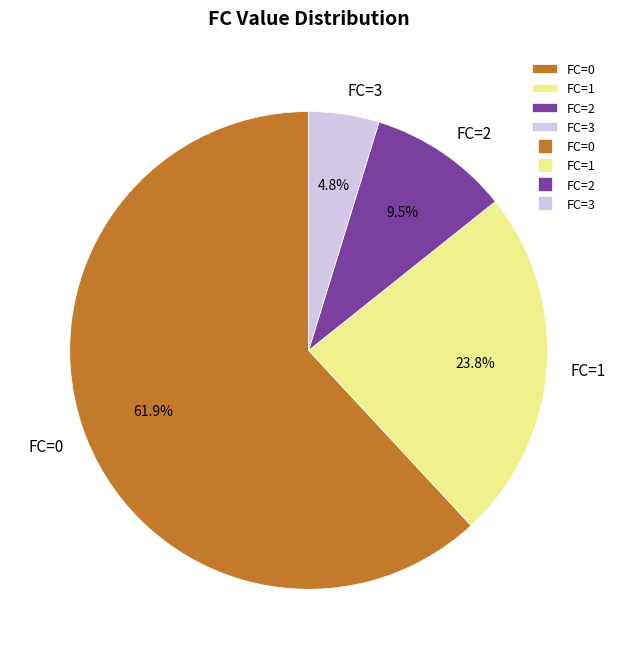

Which slice is the largest?

FC=0